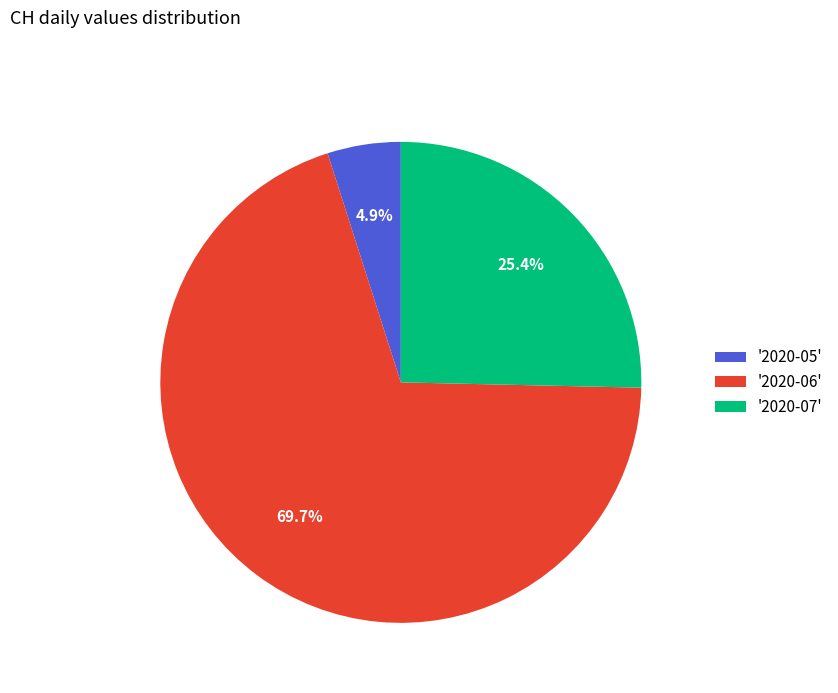

Rank the categories by value from highest to lowest.

'2020-06', '2020-07', '2020-05'